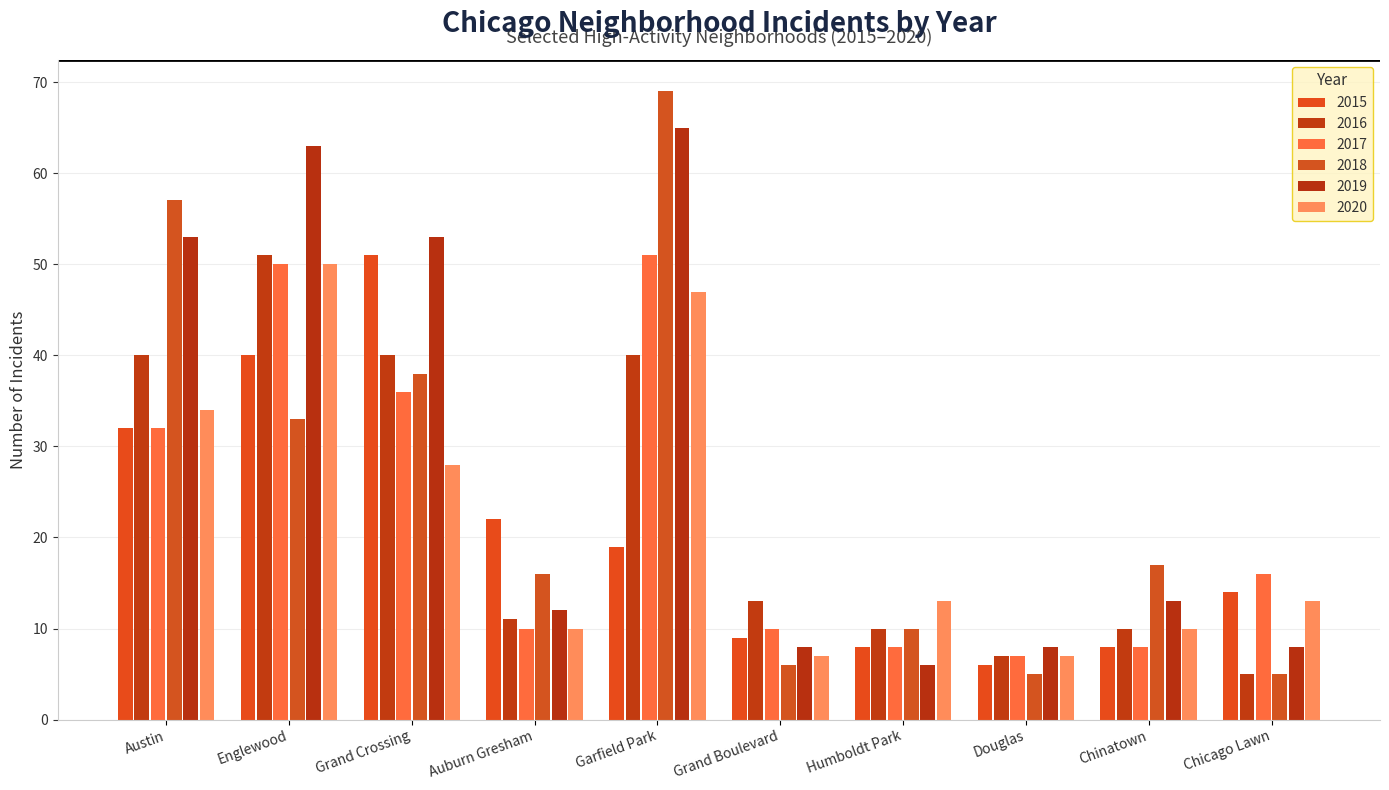

How many data points does each series have?

10